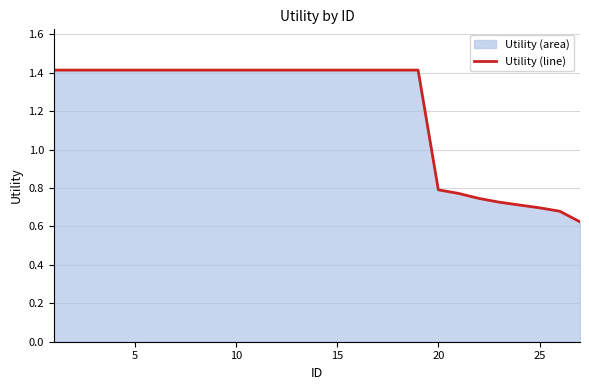

Reading left to right, extract all data points from this chart.

1.4	1.4	1.4	1.4	1.4	1.4	1.4	1.4	1.4	1.4	1.4	1.4	1.4	1.4	1.4	1.4	1.4	1.4	1.4	0.8	0.8	0.7	0.7	0.7	0.7	0.7	0.6